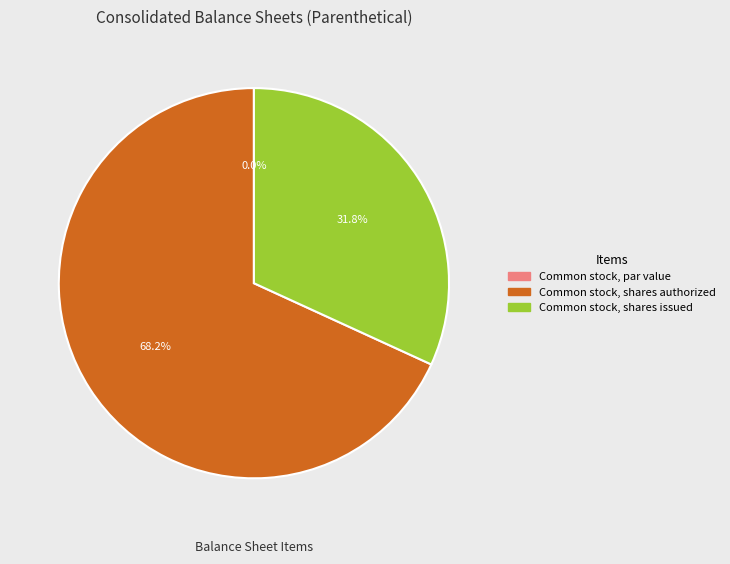

What is the largest slice in the pie chart?

Common stock, shares authorized